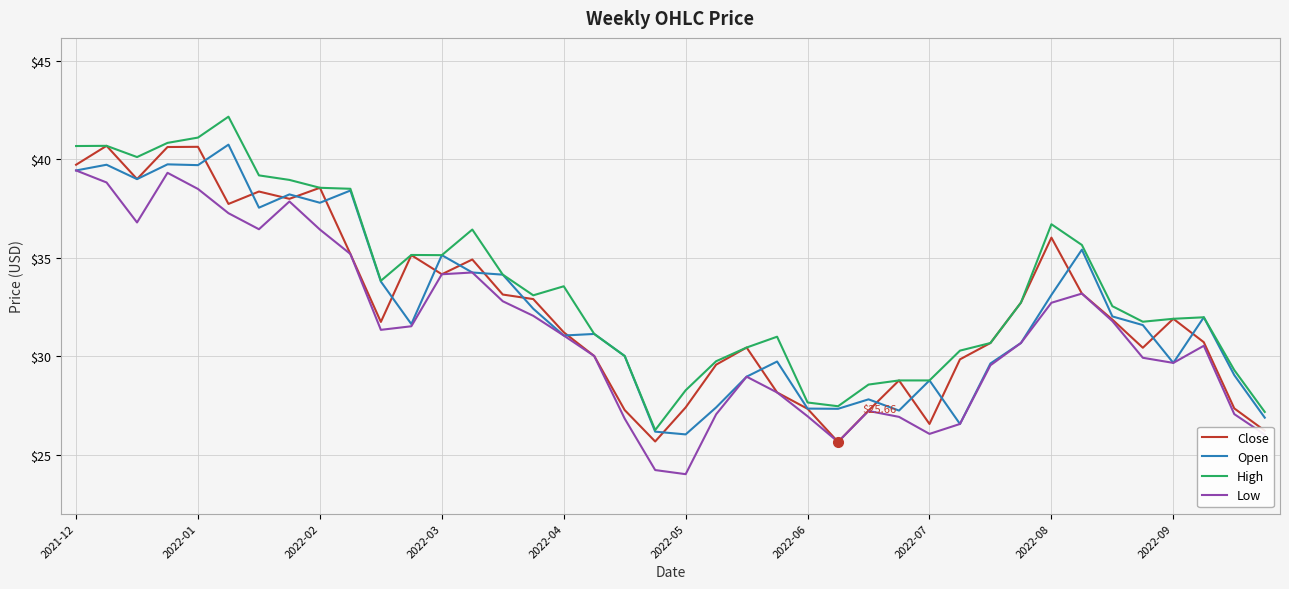

Reading right to left, extract all data points from this chart.

Close: 26.2	27.4	30.7	31.9	30.4	31.9	33.2	36.0	32.7	30.7	29.9	26.6	28.8	27.2	25.7	27.3	28.2	30.4	29.6	27.4	25.7	27.3	30.0	31.2	32.9	33.1	34.9	34.2	35.1	31.8	35.2	38.6	38.0	38.4	37.7	40.6	40.6	39.0	40.7	39.7
Open: 26.9	29.1	32.0	29.7	31.6	32.0	35.4	33.1	30.7	29.6	26.6	28.8	27.2	27.8	27.3	27.4	29.7	29.0	27.4	26.0	26.2	30.0	31.1	31.1	32.4	34.1	34.3	35.1	31.6	33.8	38.4	37.8	38.2	37.5	40.8	39.7	39.8	39.0	39.7	39.4
High: 27.2	29.3	32.0	31.9	31.8	32.5	35.7	36.7	32.7	30.7	30.3	28.8	28.8	28.6	27.5	27.7	31.0	30.4	29.8	28.3	26.3	30.0	31.1	33.6	33.1	34.1	36.4	35.1	35.1	33.8	38.5	38.6	39.0	39.2	42.2	41.1	40.8	40.1	40.7	40.7
Low: 26.0	27.1	30.5	29.7	29.9	31.8	33.2	32.7	30.7	29.6	26.6	26.1	26.9	27.2	25.7	27.0	28.2	29.0	27.1	24.0	24.2	26.8	30.0	31.1	32.1	32.8	34.3	34.2	31.5	31.3	35.2	36.4	37.9	36.5	37.3	38.5	39.3	36.8	38.8	39.4